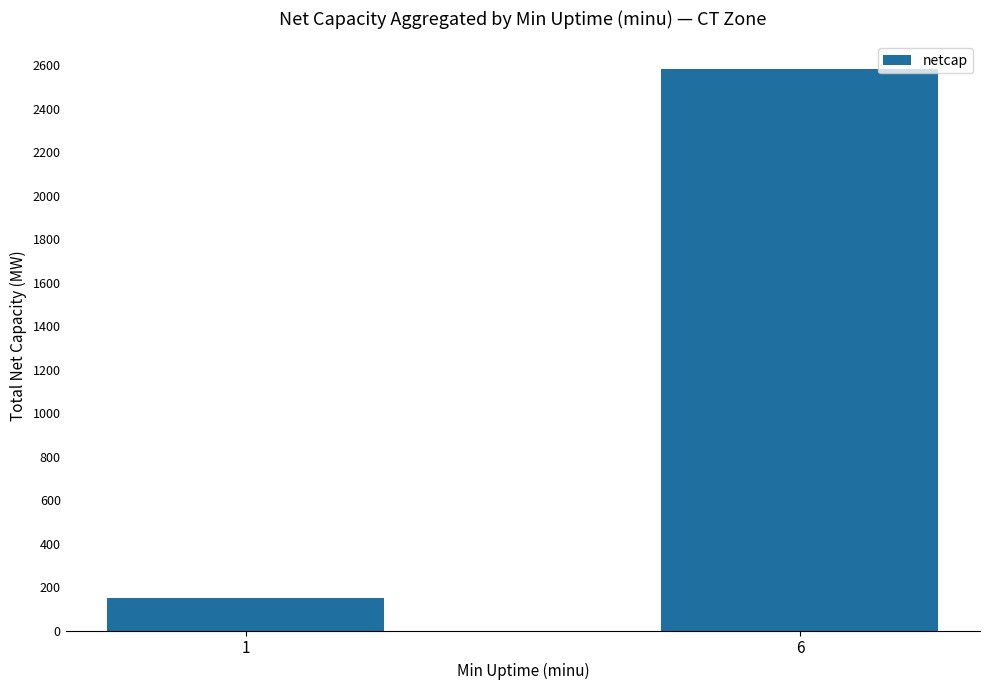

Between 6 and 1, which is larger?

6